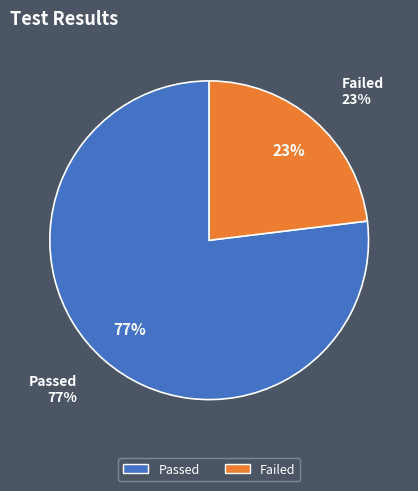

To the nearest percent, what is the difference between the largest and smallest slice percentages?

54%